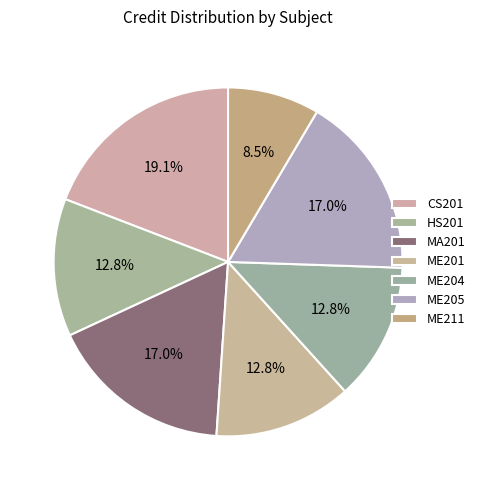

How many slices are in this pie chart?

7